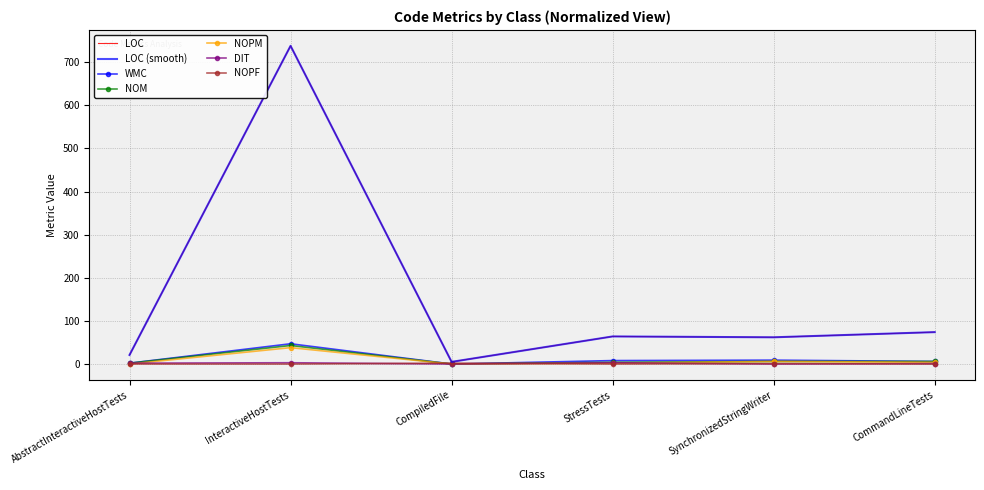

Reading left to right, list all the values displayed in this chart.

LOC: AbstractInteractiveHostTests=21	InteractiveHostTests=738	CompiledFile=5	StressTests=64	SynchronizedStringWriter=62	CommandLineTests=74
WMC: AbstractInteractiveHostTests=2	InteractiveHostTests=47	CompiledFile=0	StressTests=8	SynchronizedStringWriter=9	CommandLineTests=6
NOM: AbstractInteractiveHostTests=2	InteractiveHostTests=43	CompiledFile=0	StressTests=4	SynchronizedStringWriter=6	CommandLineTests=6
NOPM: AbstractInteractiveHostTests=0	InteractiveHostTests=38	CompiledFile=0	StressTests=2	SynchronizedStringWriter=6	CommandLineTests=4
DIT: AbstractInteractiveHostTests=2	InteractiveHostTests=3	CompiledFile=0	StressTests=3	SynchronizedStringWriter=0	CommandLineTests=1
NOPF: AbstractInteractiveHostTests=0	InteractiveHostTests=0	CompiledFile=2	StressTests=0	SynchronizedStringWriter=1	CommandLineTests=0